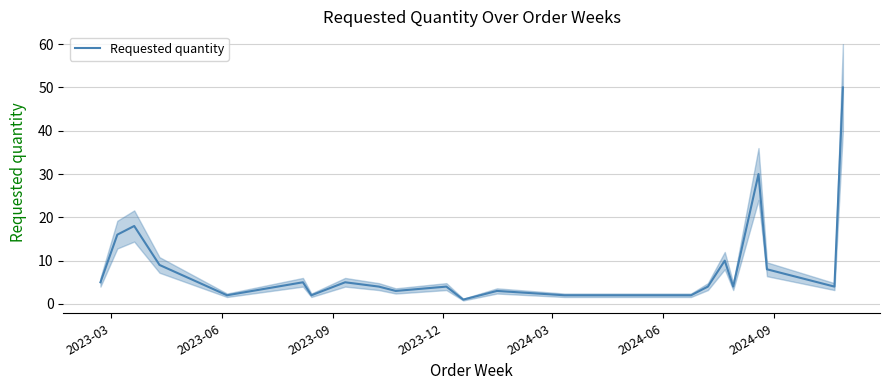

What is the highest value of the Requested quantity series?

50